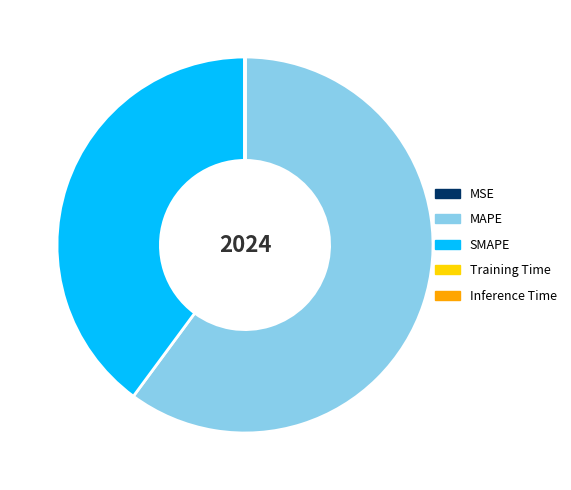

Which slice represents more than half of the pie?

MAPE